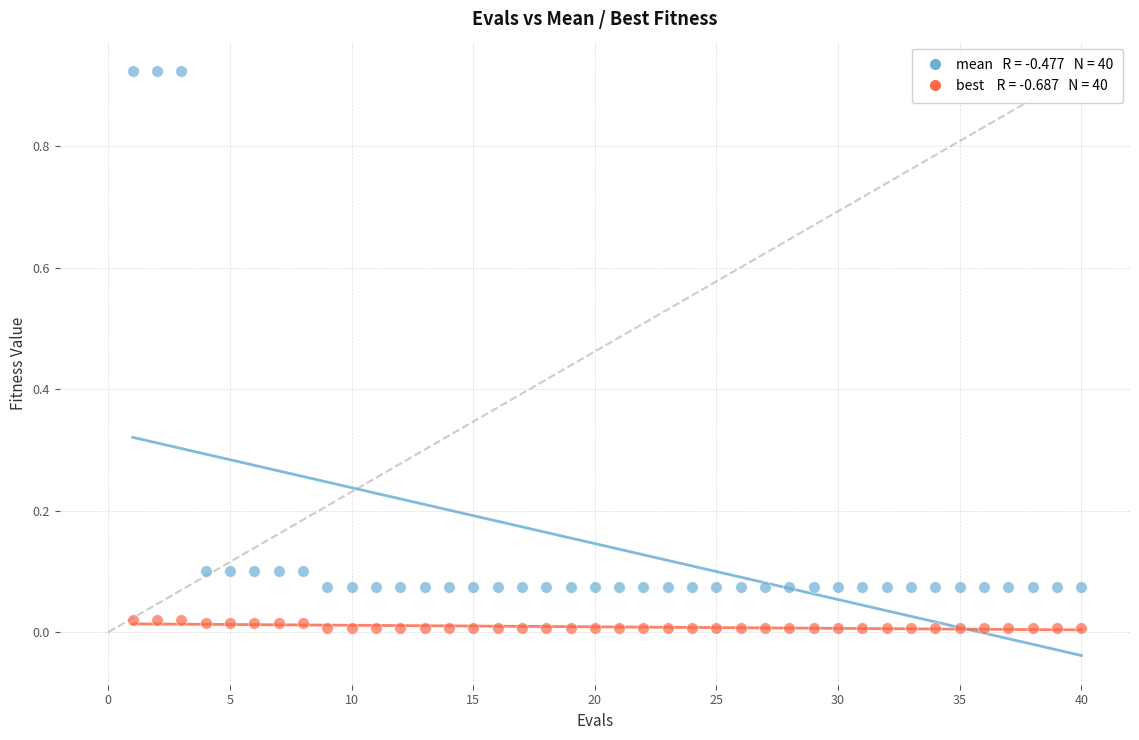

Across all data points, what is the range of X values (max minus min)?

39.0